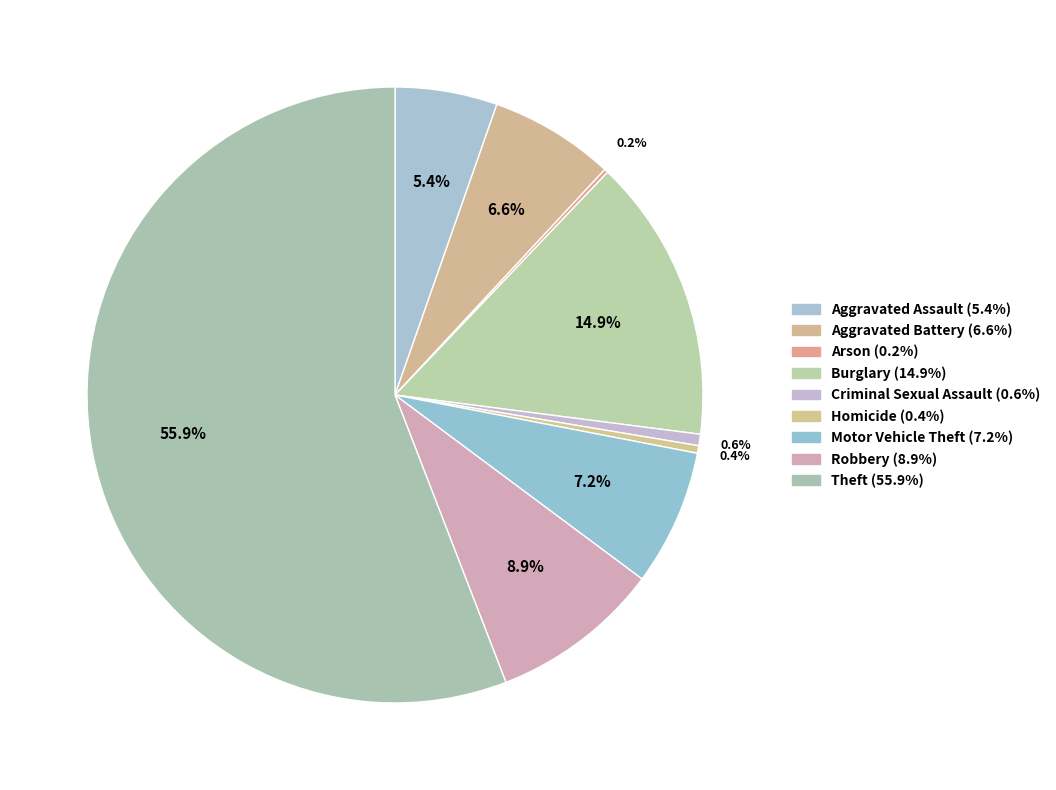

Which category has the biggest portion of the pie?

Theft